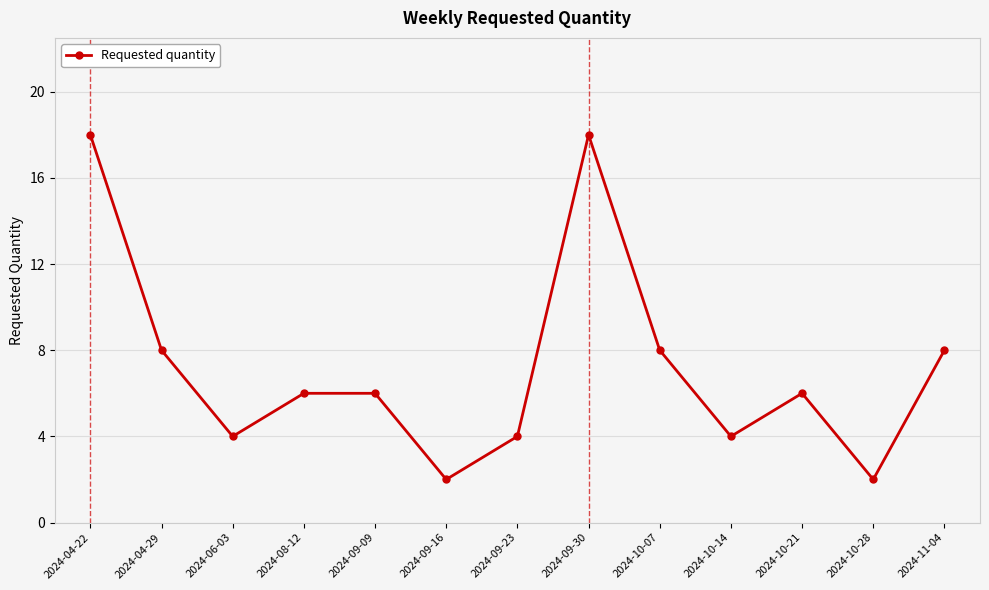

Which has a higher value, 2024-06-03 or 2024-04-29?

2024-04-29